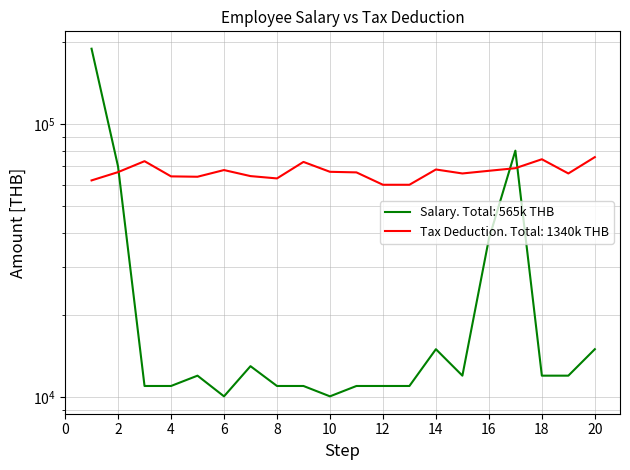

Read the Tax Deduction (THB) value at 11, to the nearest 10.

66600